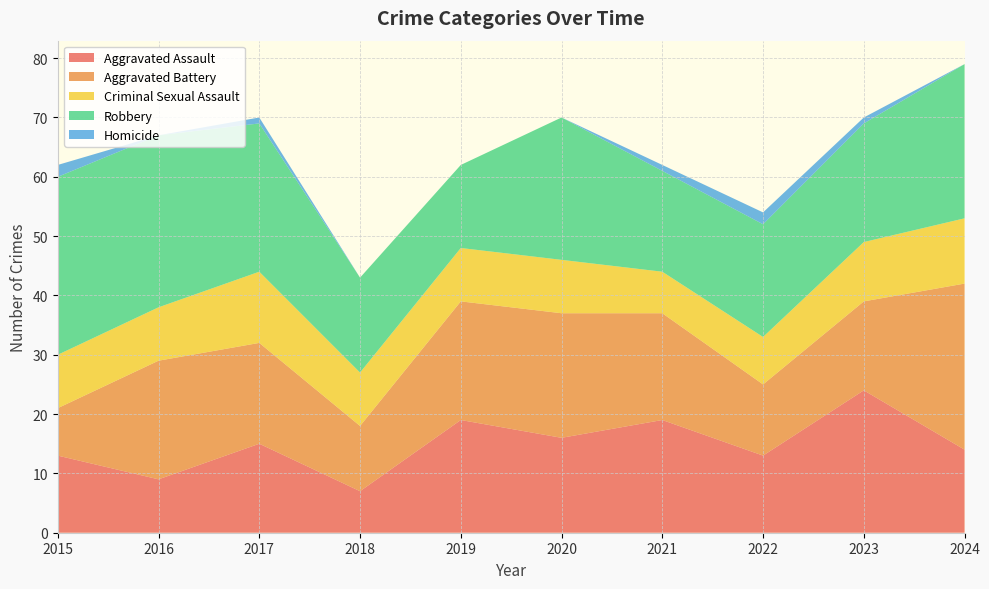

Reading left to right, what are all the values shown in this chart?

Aggravated Assault: 13	9	15	7	19	16	19	13	24	14
Aggravated Battery: 8	20	17	11	20	21	18	12	15	28
Criminal Sexual Assault: 9	9	12	9	9	9	7	8	10	11
Robbery: 30	29	25	16	14	24	17	19	20	26
Homicide: 2	0	1	0	0	0	1	2	1	0